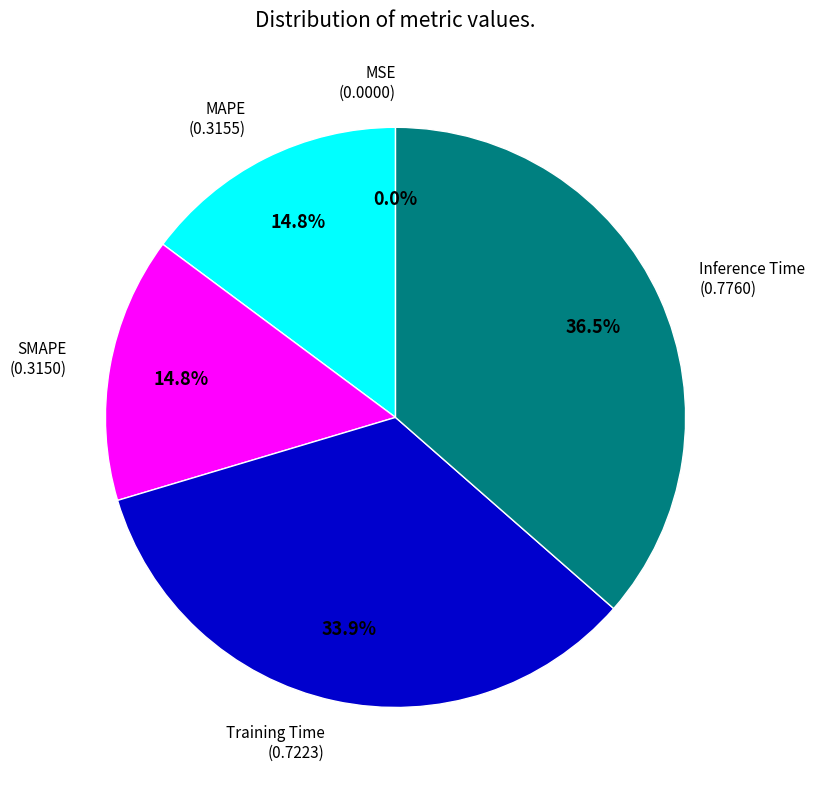

Is there any slice that represents more than half of the pie?

No